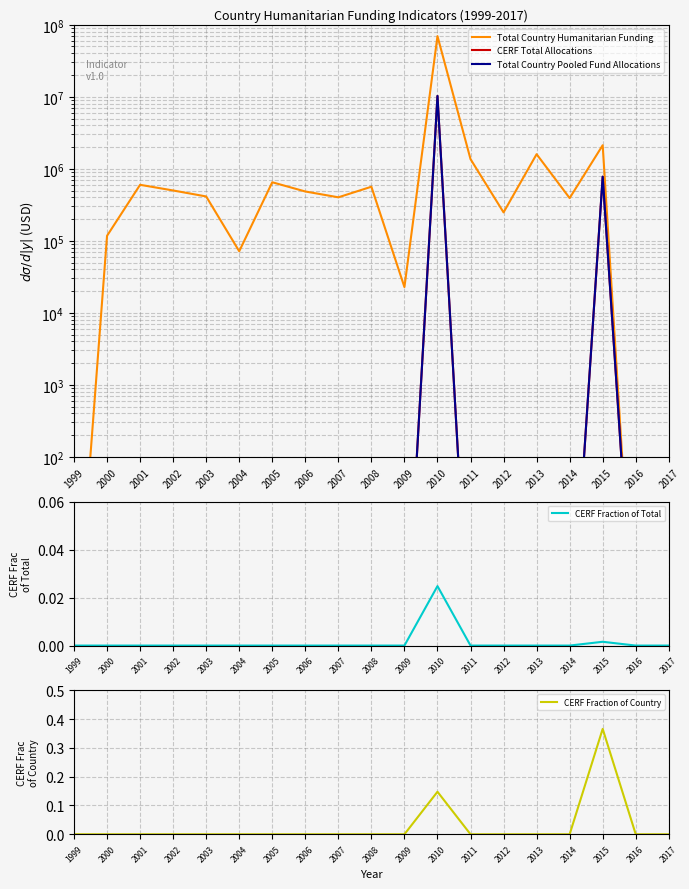

Between 2007 and 2016, which series saw the biggest shift?

Total Country Humanitarian Funding